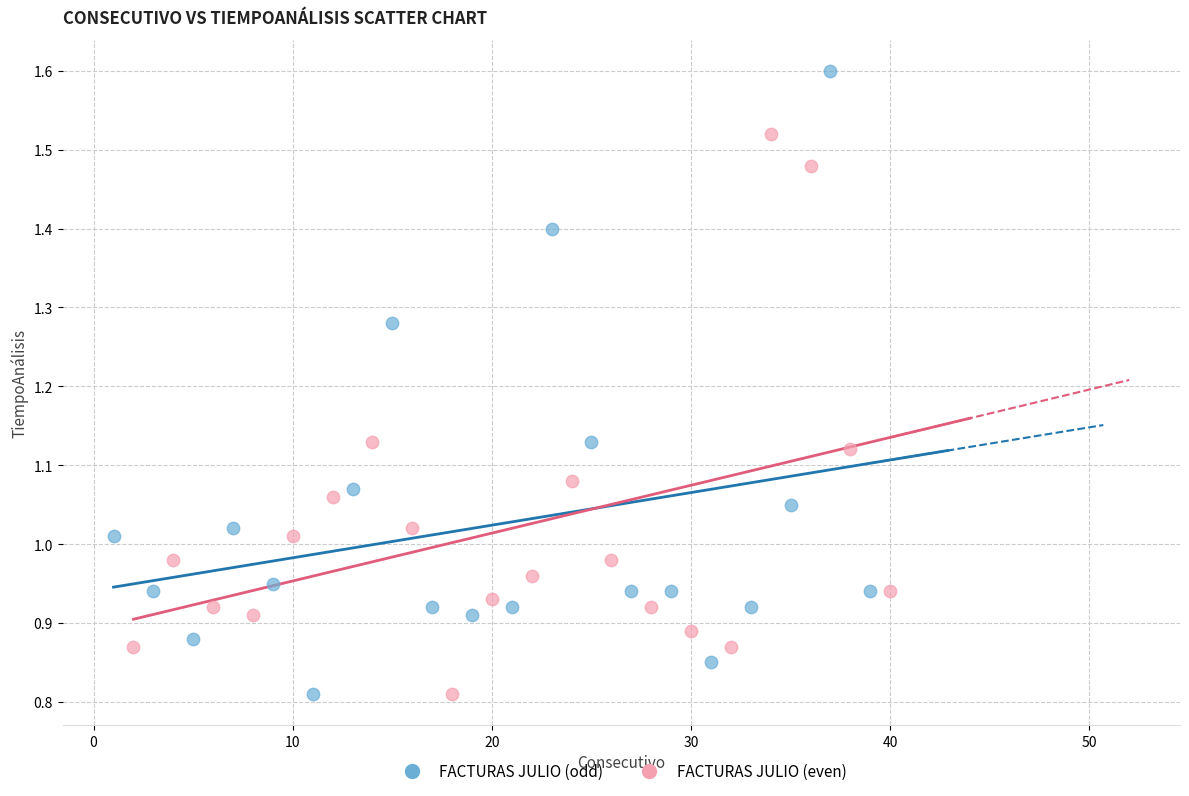

Which series has the largest Y range (max minus min)?

FACTURAS JULIO (odd)